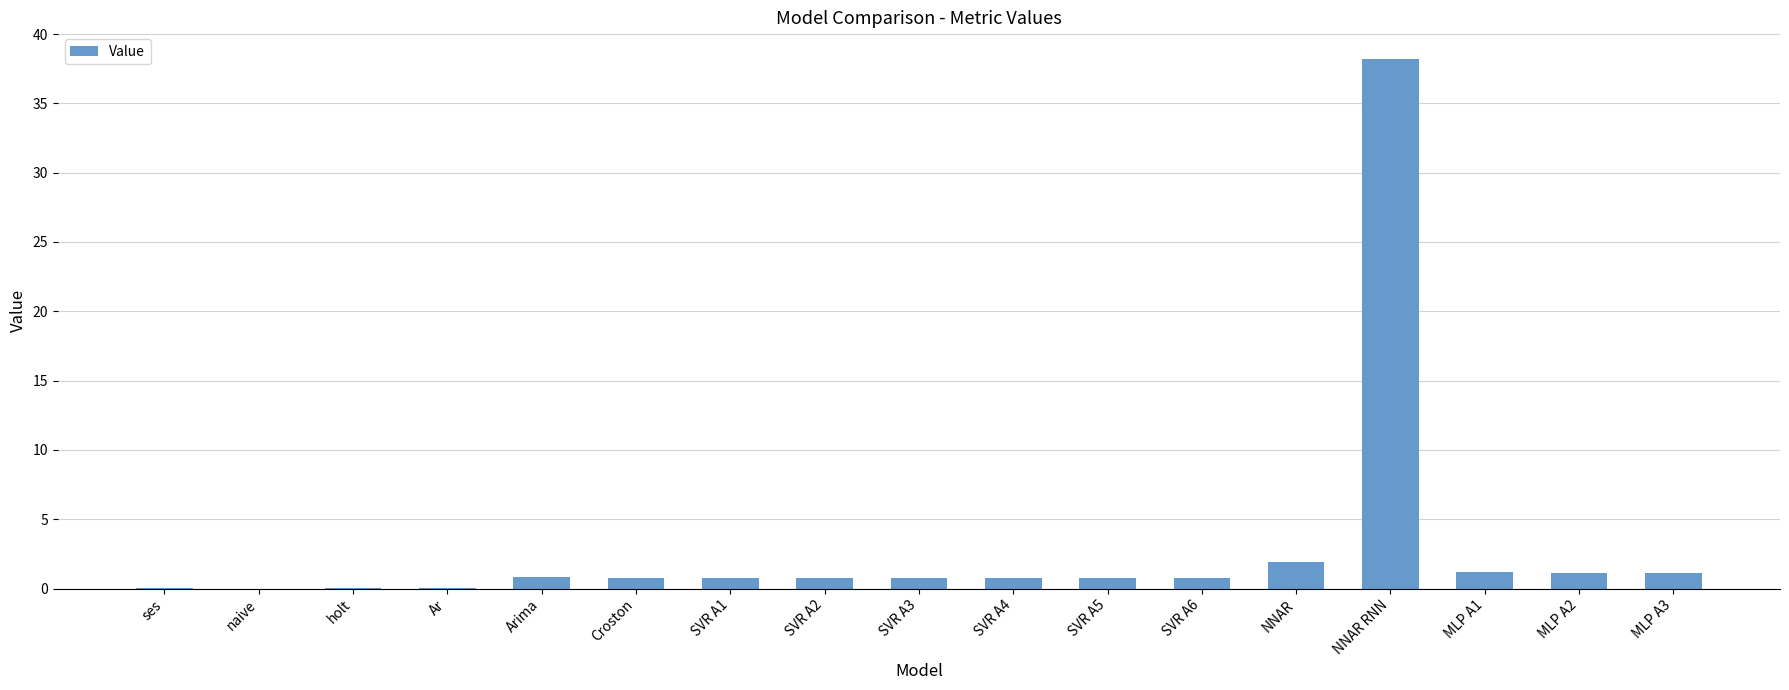

What is the maximum value shown in the chart?

38.2